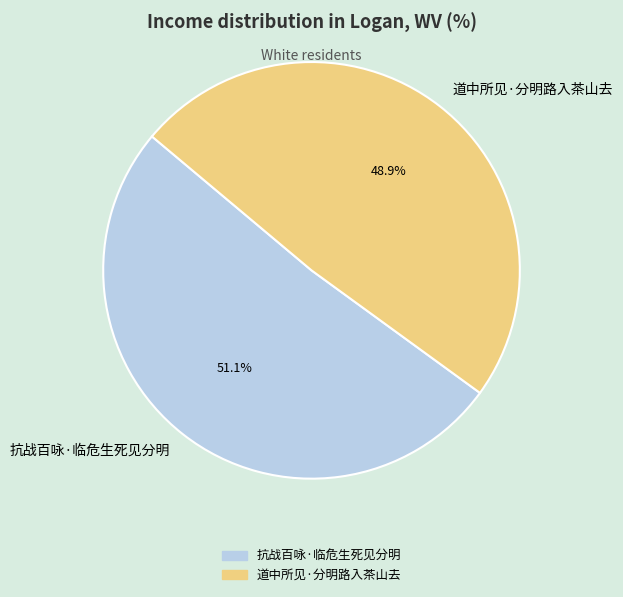

Count the number of slices in the pie.

2